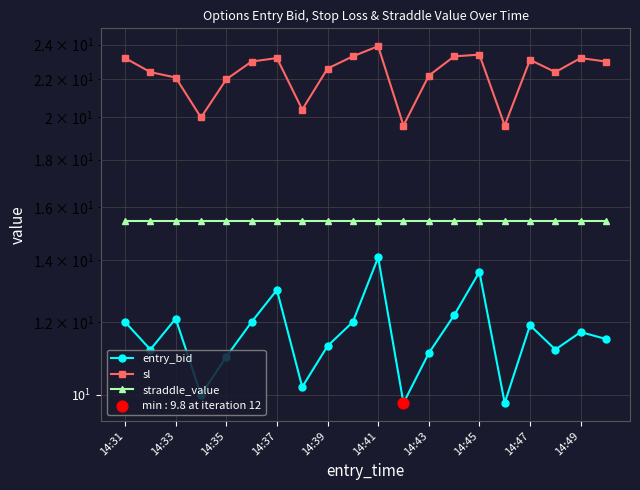

Which series has the largest total across all categories?

sl